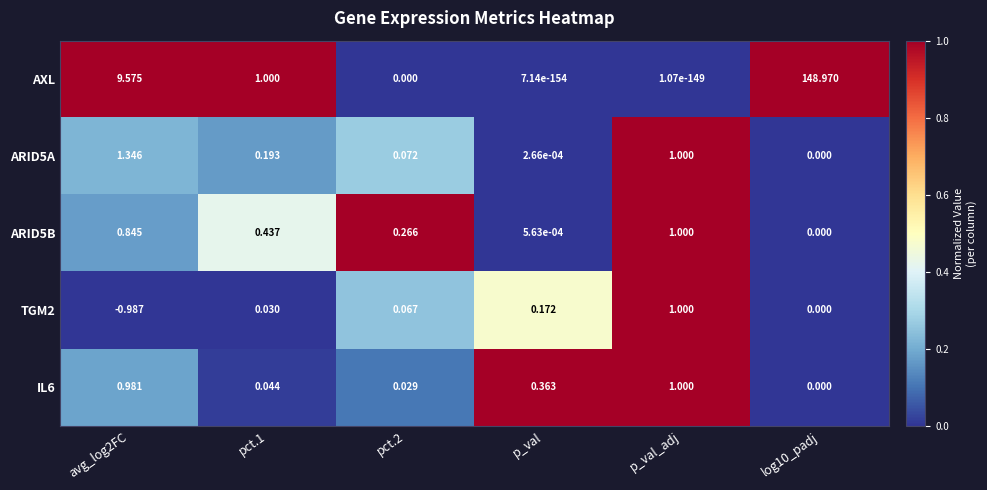

Which category has the highest value across all series?

log10_padj